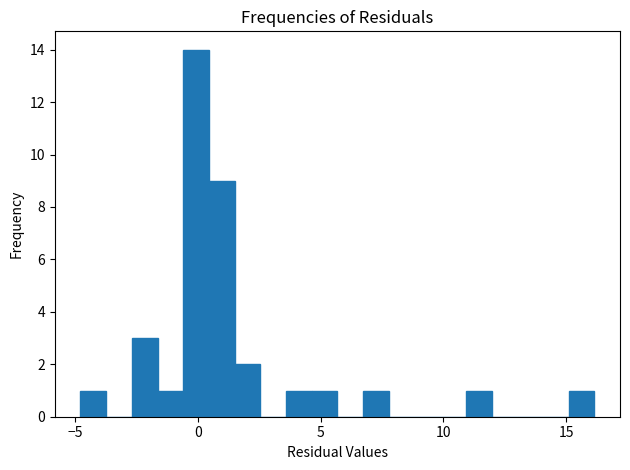

Around what value on the x-axis is the tallest bar? Give the approximate position of its centre, as read against the axis.

0.0